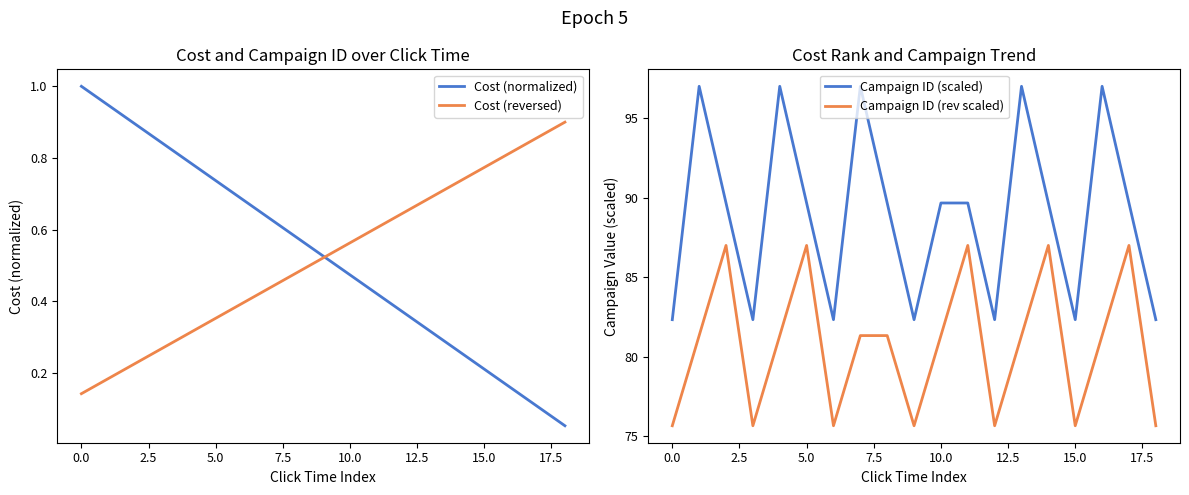

What is the maximum value for Cost (normalized)?

1.0